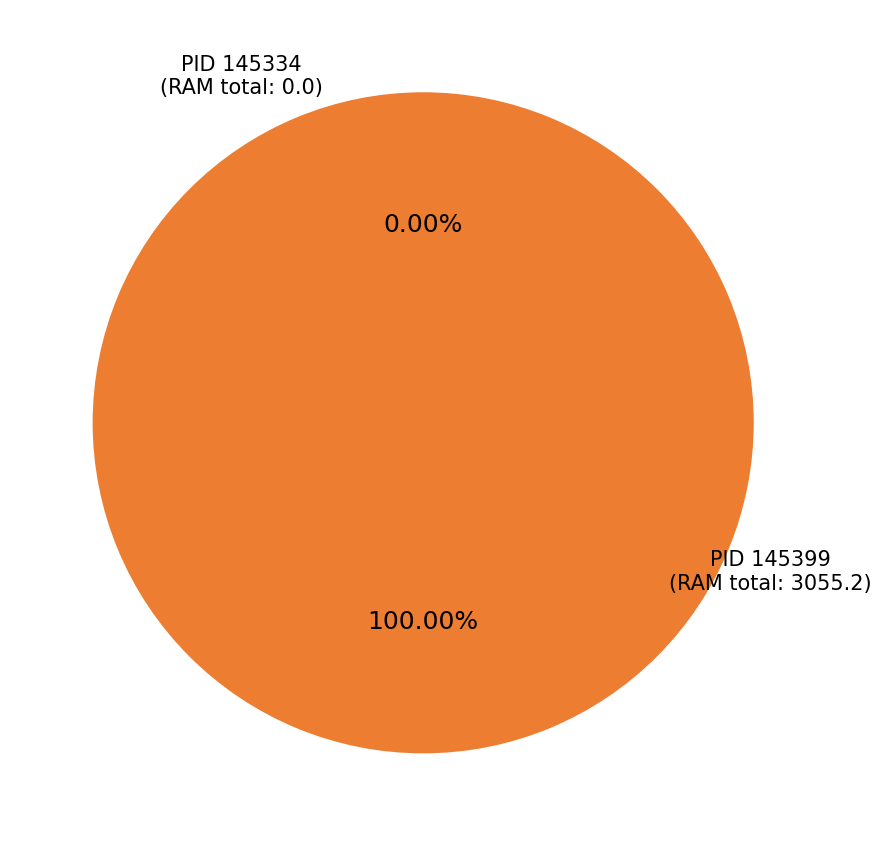

Is there any slice that represents more than half of the pie?

Yes